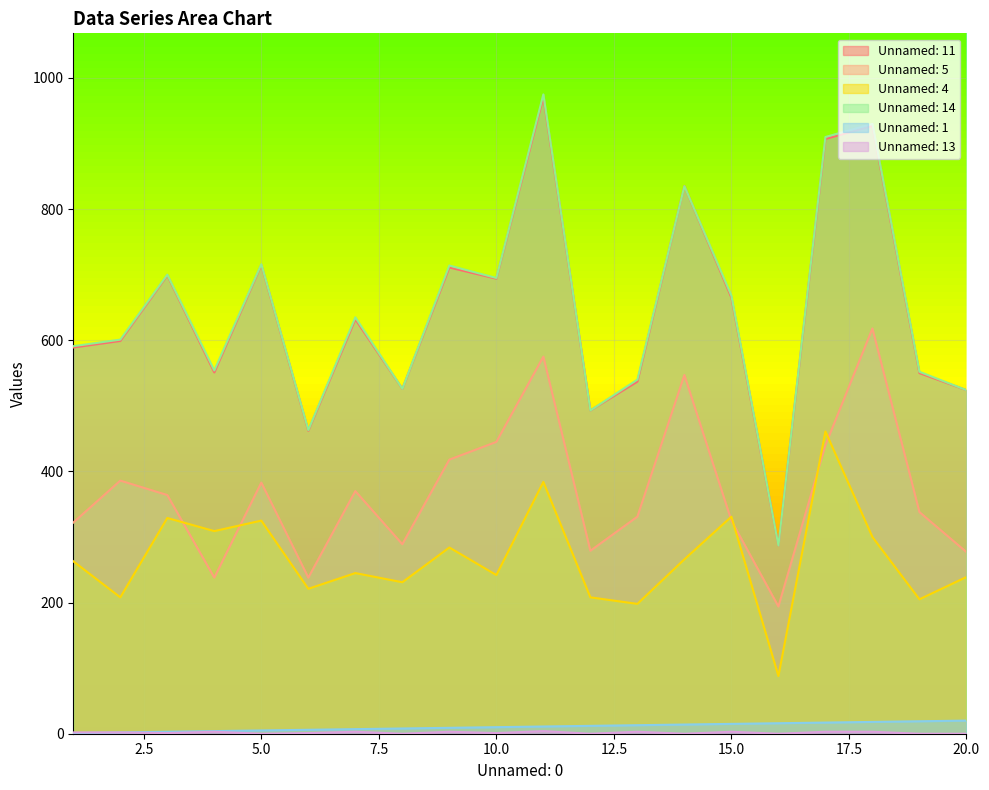

Is it true that Unnamed: 11 equals 287 at 16?

True